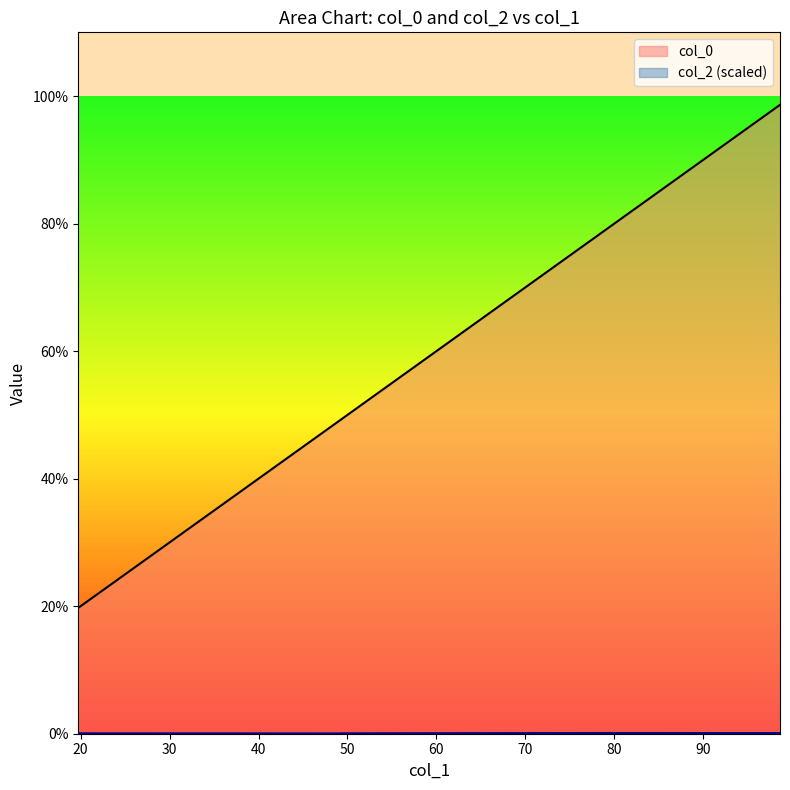

Reading left to right, transcribe all the data shown in this chart.

19.7	49.3	49.3	78.9	98.6